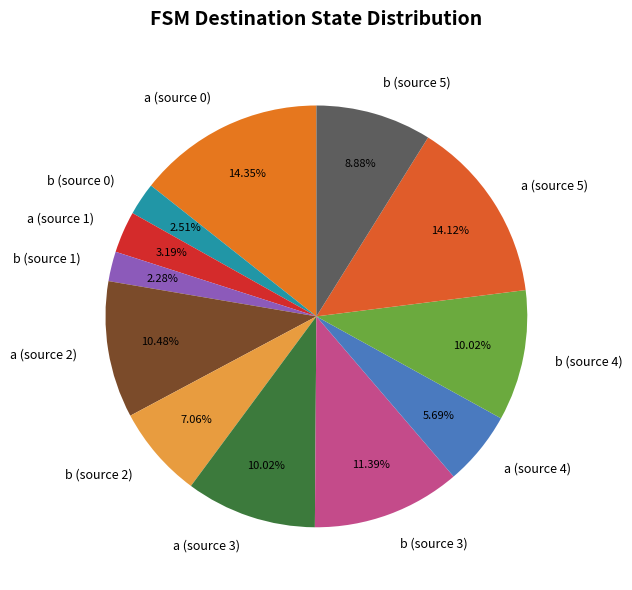

Is there a majority slice in this chart?

No